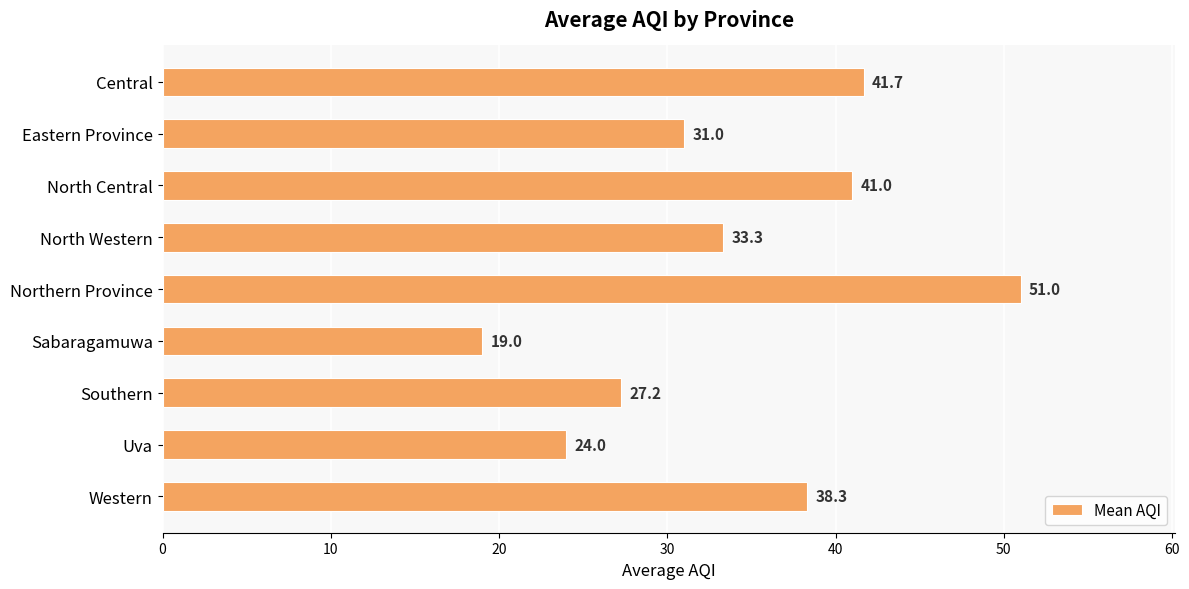

At which label is the value closest to 35?

North Western